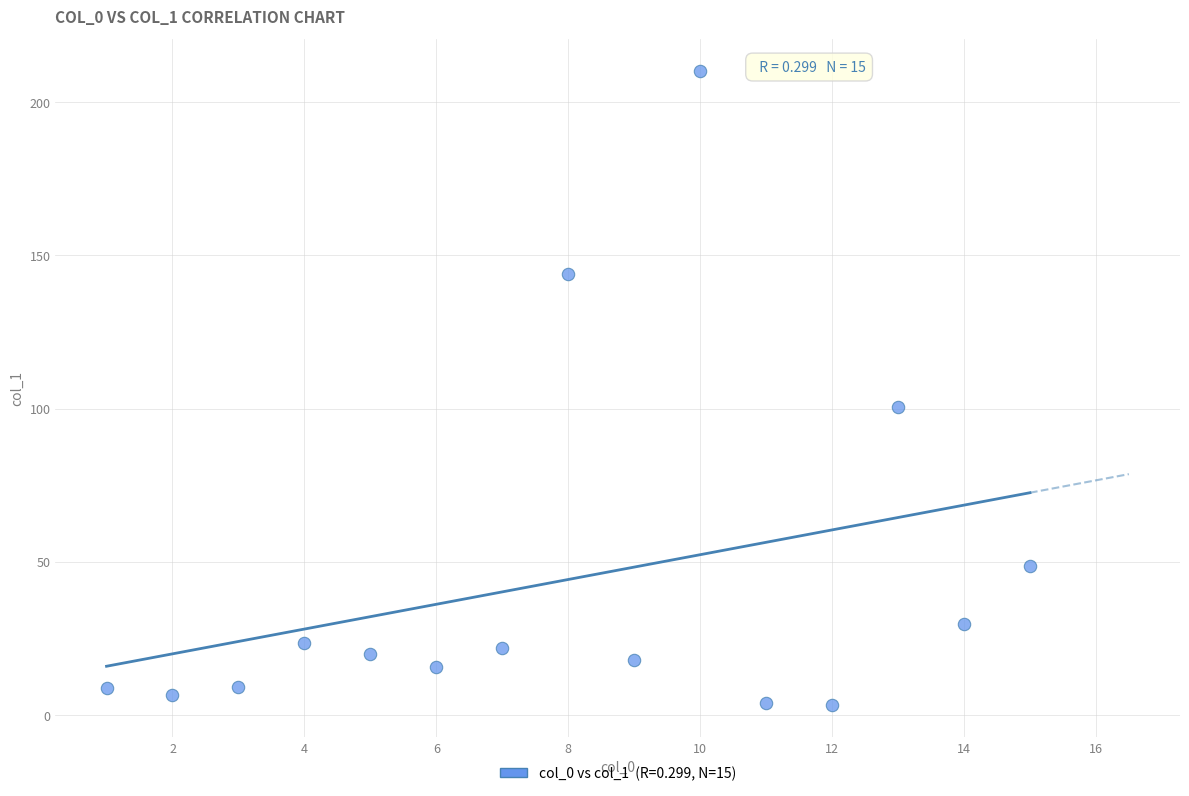

What Y value in the scatter plot is closest to 106?

100.6